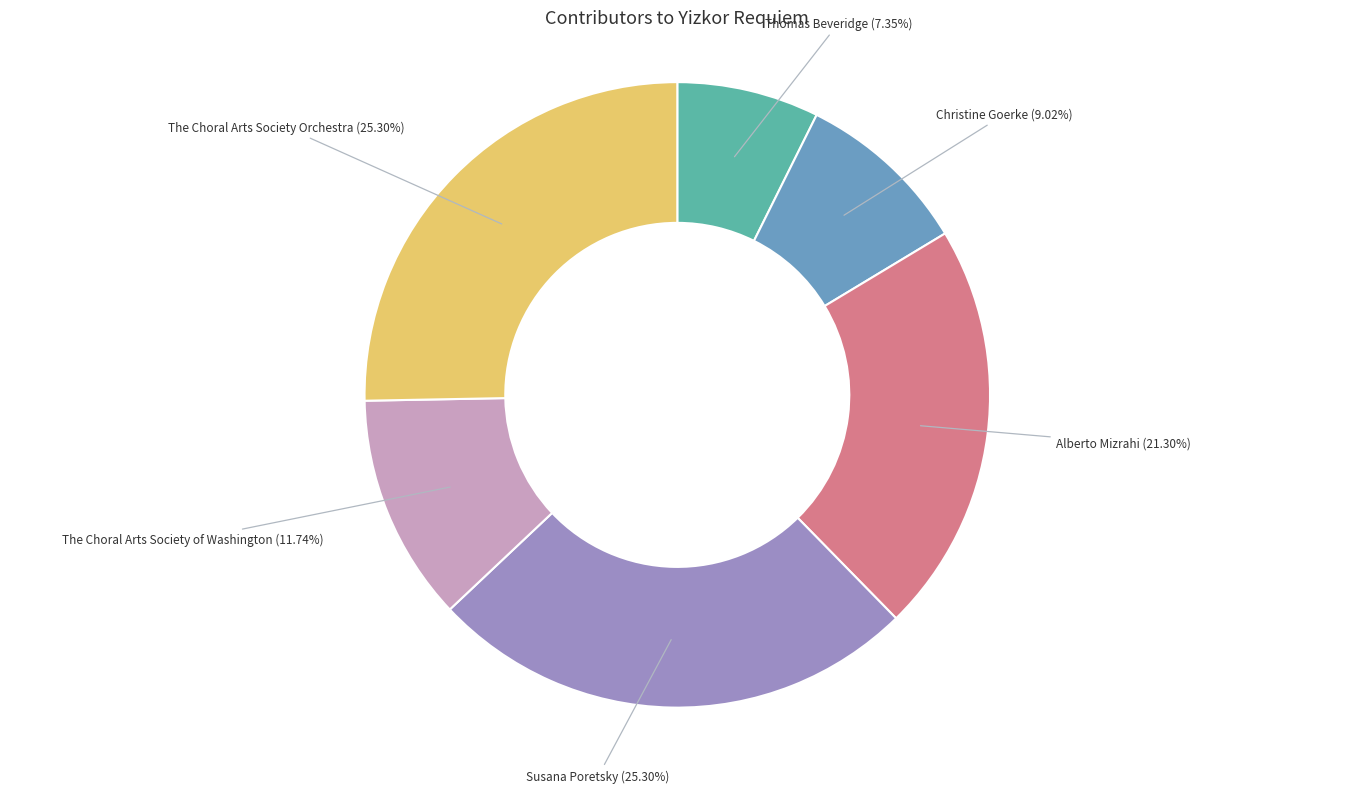

What percentage is the The Choral Arts Society of Washington slice, to the nearest percent?

12%